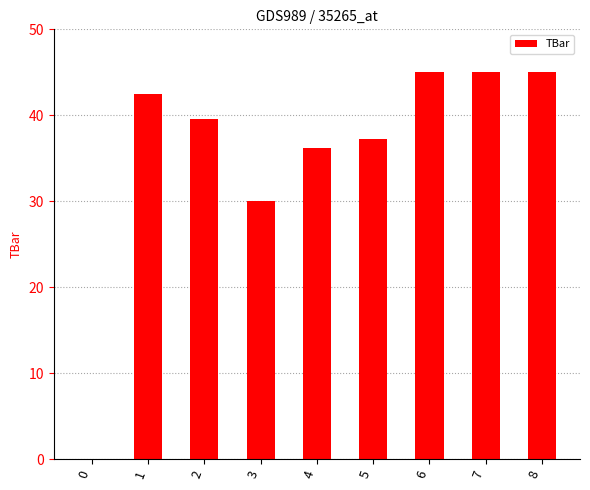

Reading left to right, list all the values displayed in this chart.

0.0	42.5	39.6	30.0	36.2	37.2	45.0	45.0	45.0